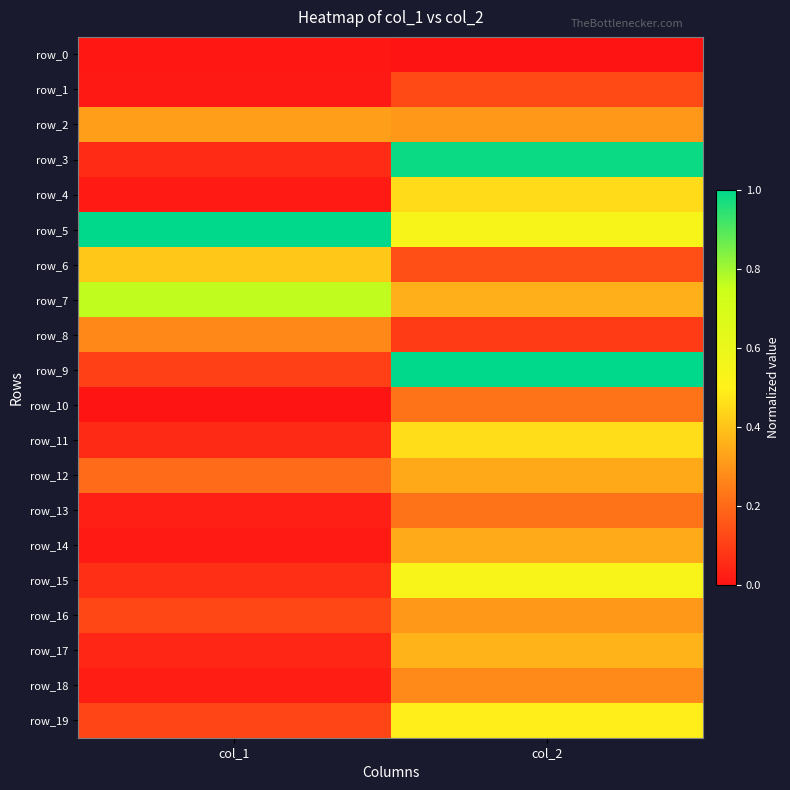

The row_6 series shows 0.1 at col_2. True or false?

False